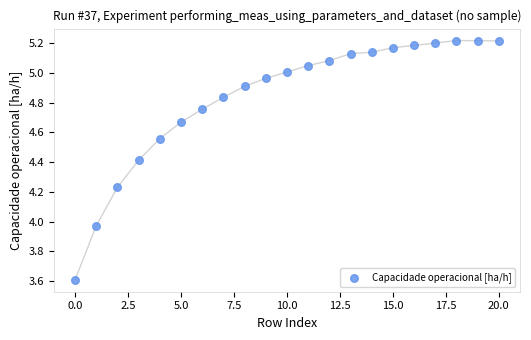

How many points are shown in the scatter plot?

21